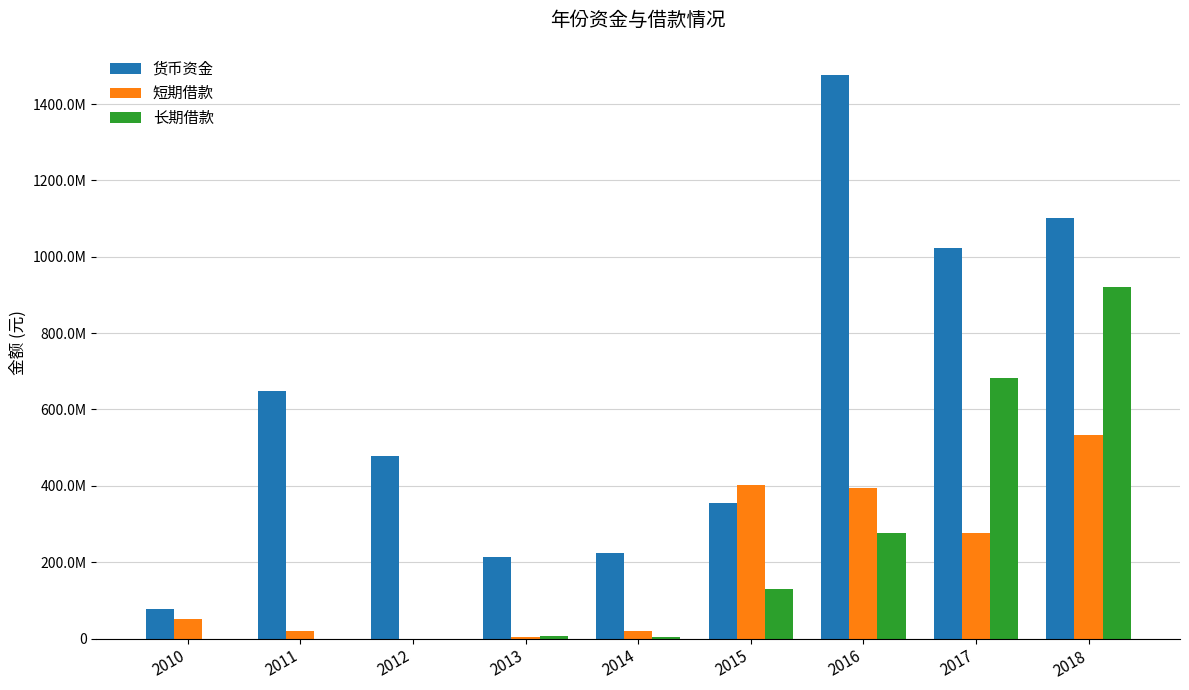

At which category is the sum across all series the highest?

2018